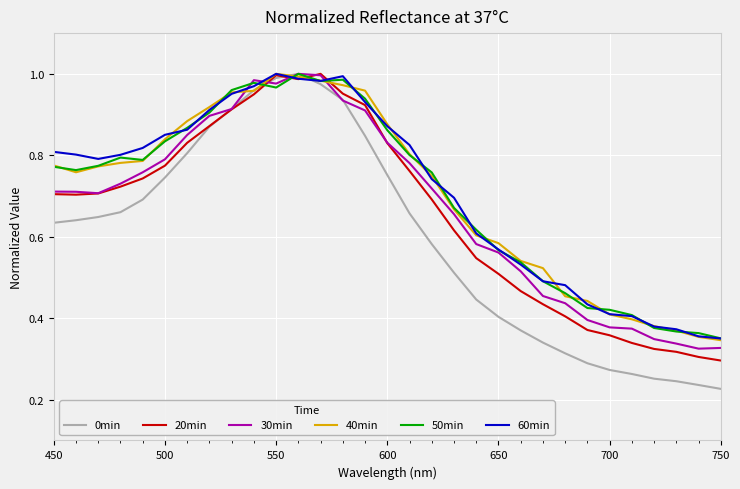

Which series has the largest range (max minus min)?

0min